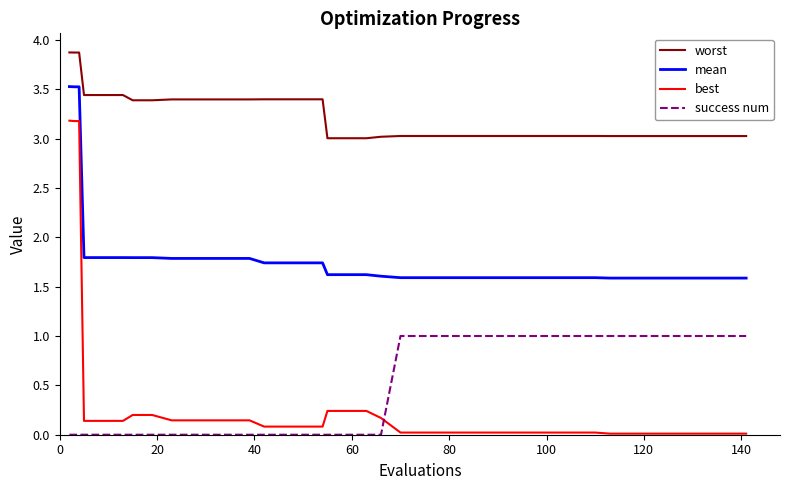

What is the lowest value of the mean series?

1.6